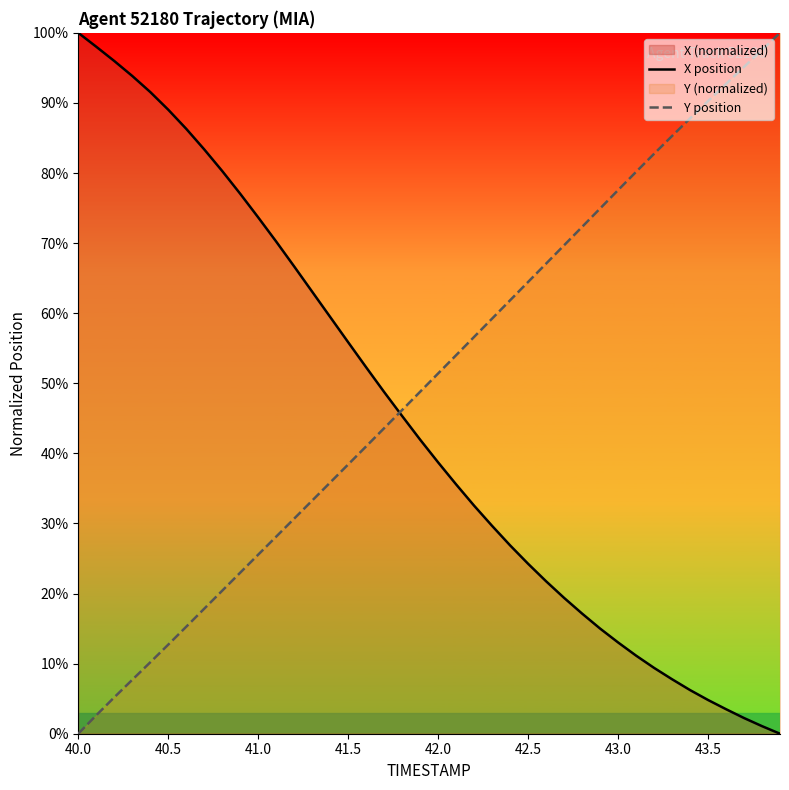

Which series has the largest total across all categories?

Y position